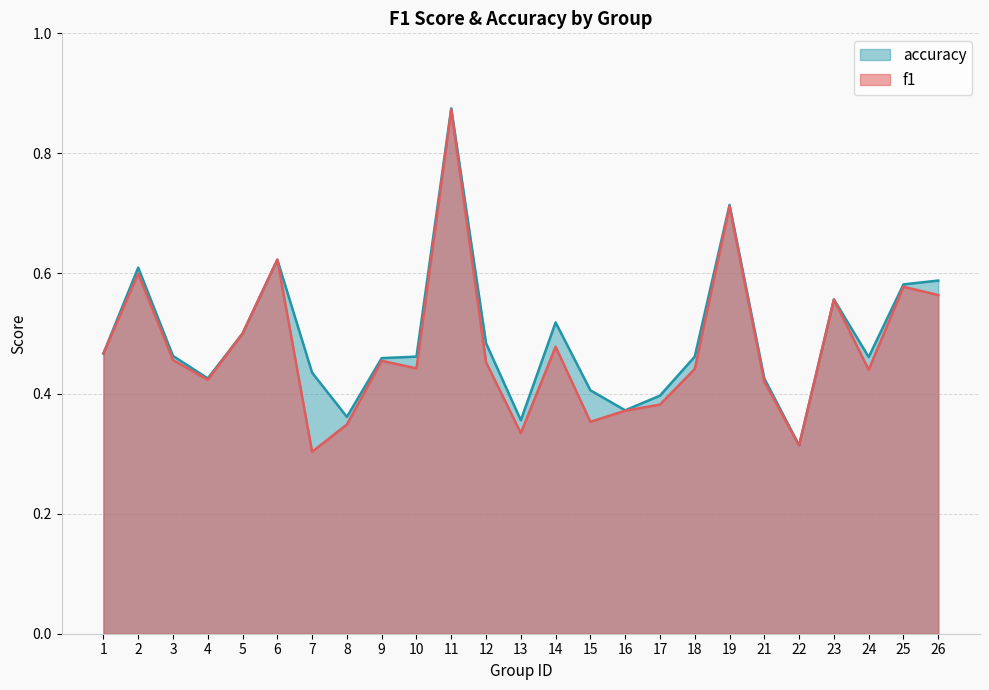

What is the value of the accuracy point at the 3rd from the left?

0.5